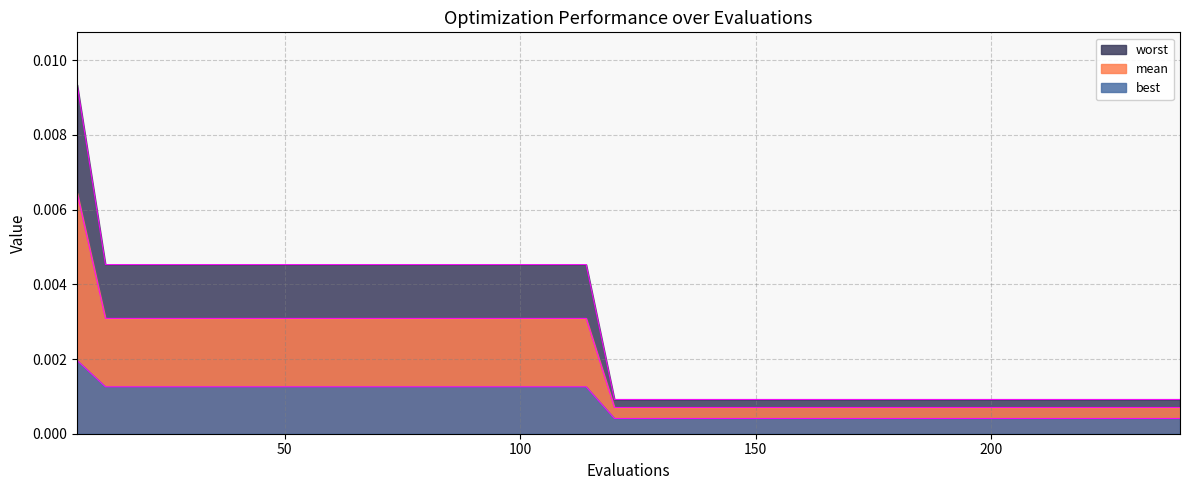

Which has a higher value, 54 or 180?

54